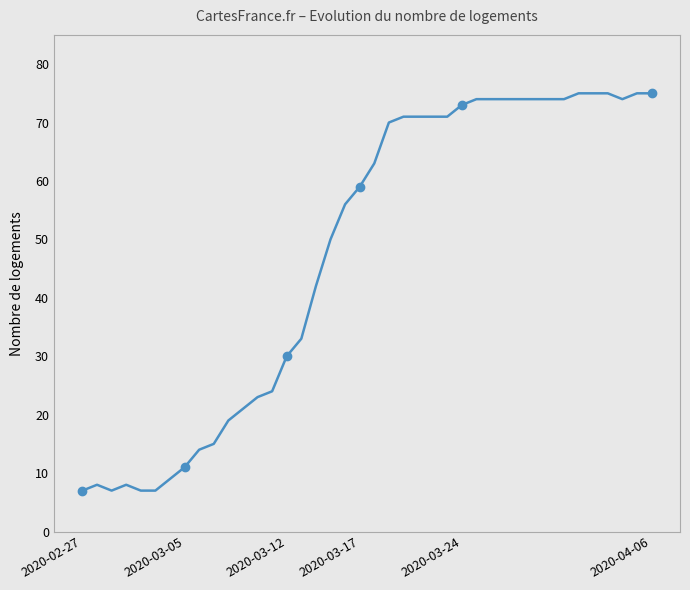

How many interior local peaks (higher than both neighbors) does the data have?

2